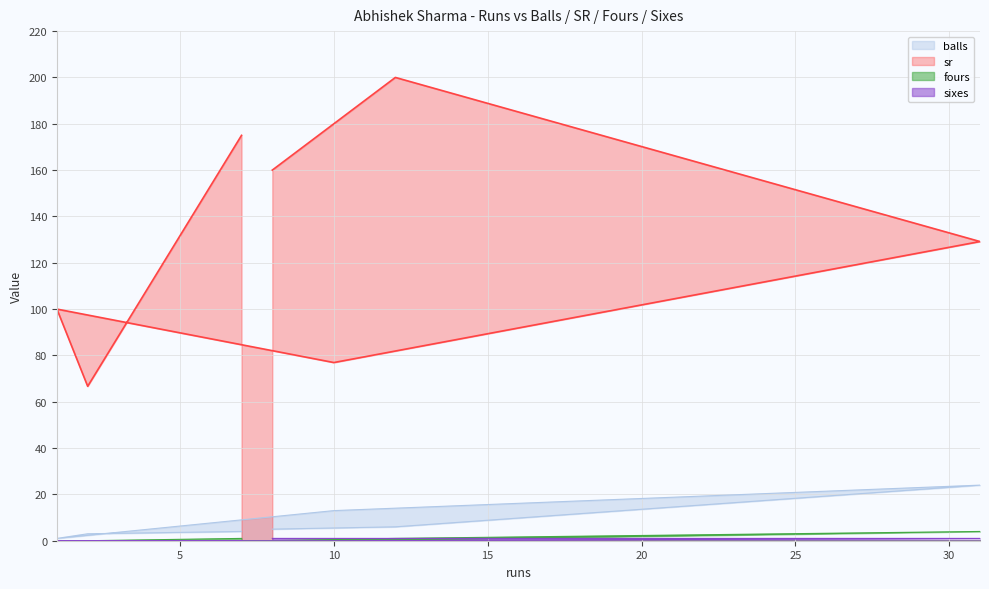

Rank the series by their maximum value, from highest to lowest.

sr, balls, fours, sixes